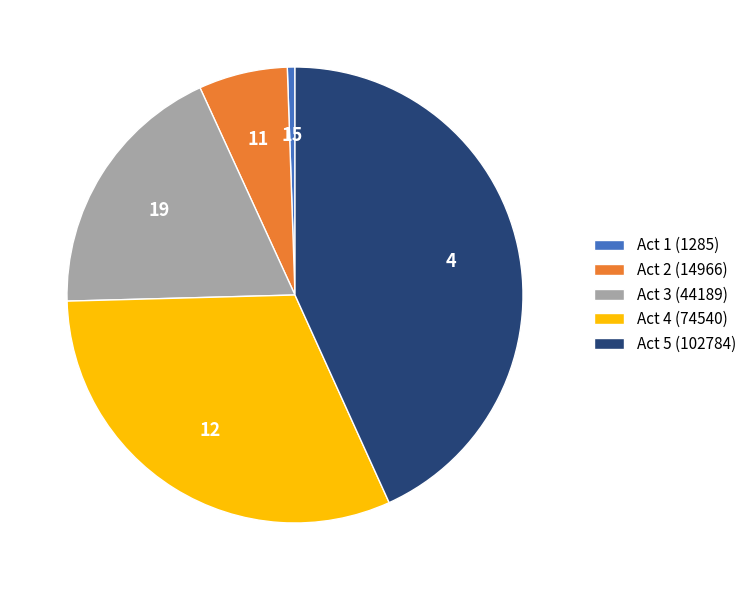

Does Act 1 (1285) account for over 50% of the chart?

No